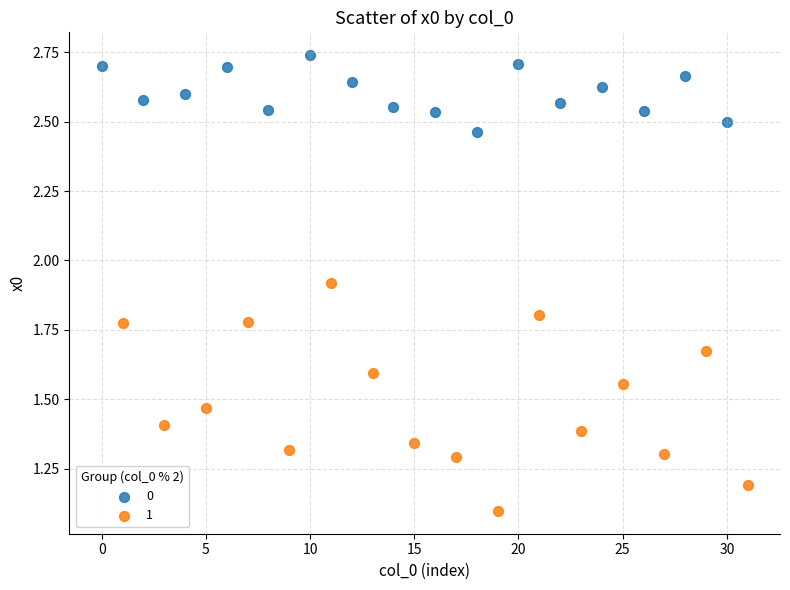

Which series has the largest Y range (max minus min)?

1